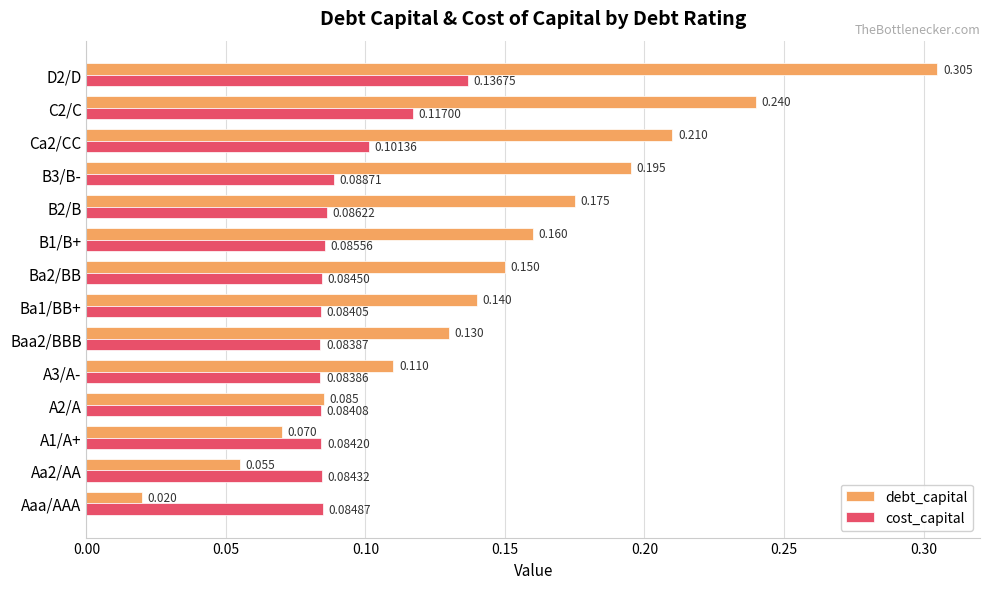

What are all the series names shown in the legend?

debt_capital, cost_capital